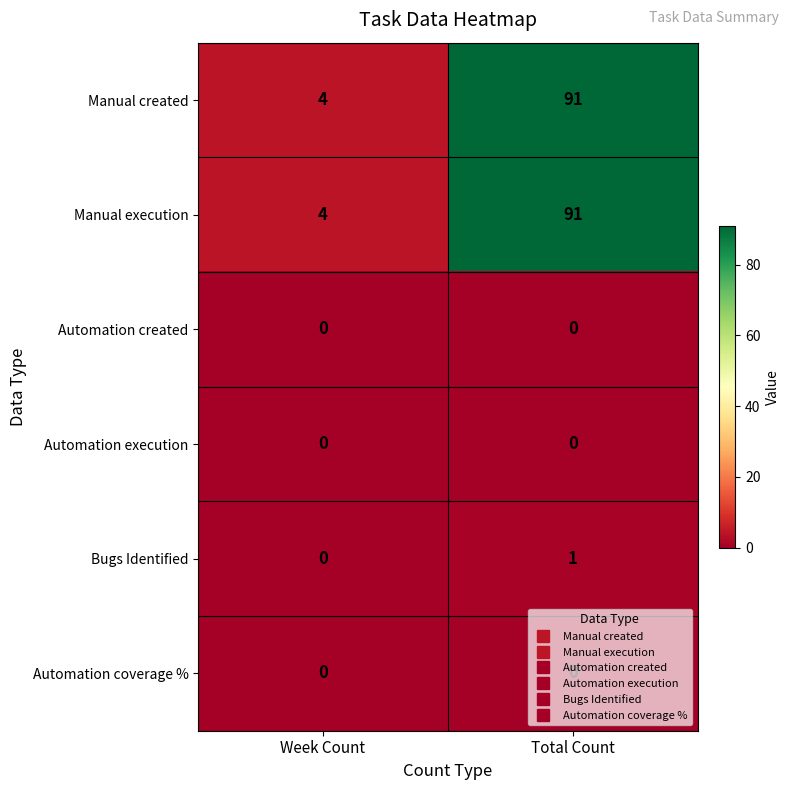

What is the maximum value for Manual execution?

91